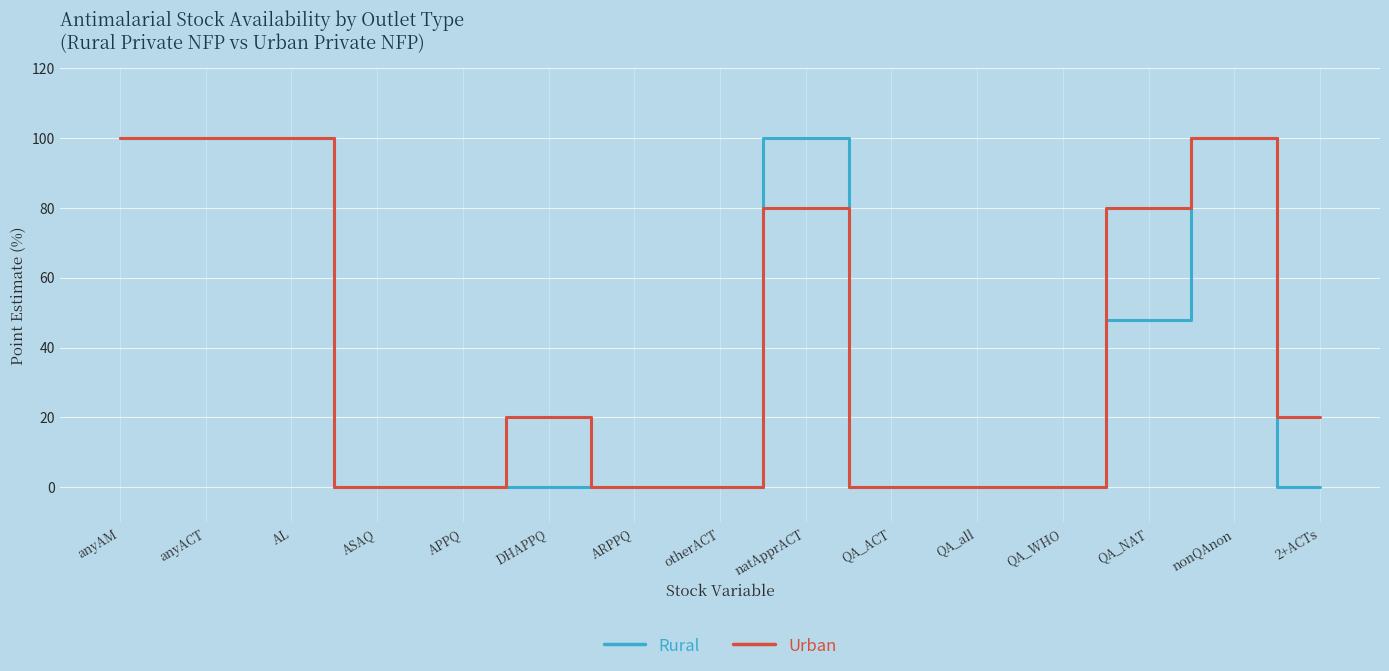

Reading left to right, transcribe all the data shown in this chart.

Rural: anyAM=100.0	anyACT=100.0	AL=100.0	ASAQ=0.0	APPQ=0.0	DHAPPQ=0.0	ARPPQ=0.0	otherACT=0.0	natApprACT=100.0	QA_ACT=0.0	QA_all=0.0	QA_WHO=0.0	QA_NAT=48.0	nonQAnon=100.0	2+ACTs=0.0
Urban: anyAM=100.0	anyACT=100.0	AL=100.0	ASAQ=0.0	APPQ=0.0	DHAPPQ=20.0	ARPPQ=0.0	otherACT=0.0	natApprACT=80.0	QA_ACT=0.0	QA_all=0.0	QA_WHO=0.0	QA_NAT=80.0	nonQAnon=100.0	2+ACTs=20.0